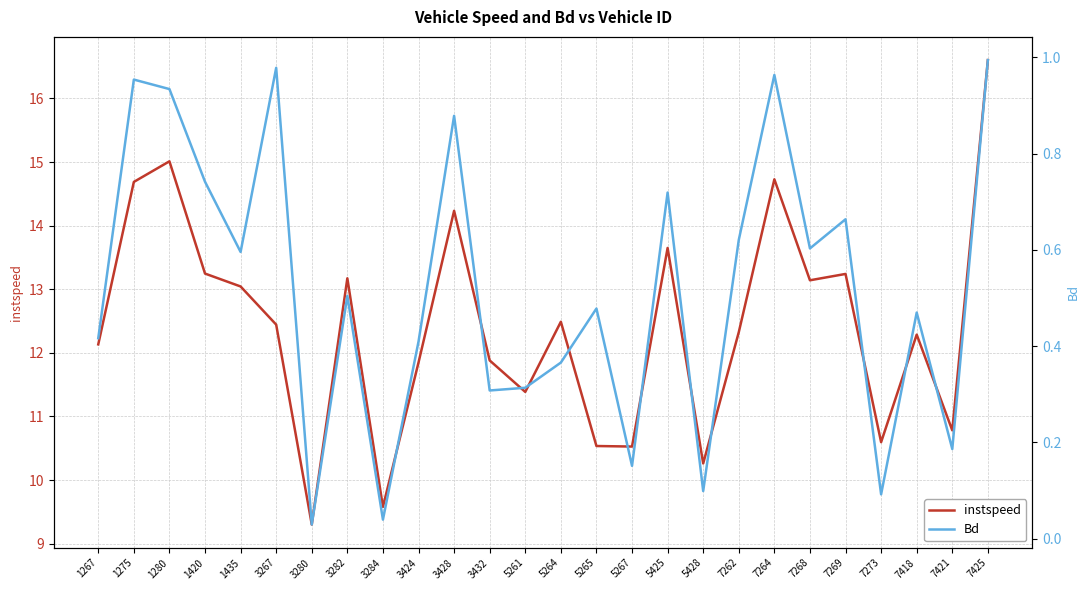

What is the difference between the instspeed values at 3424 and 7269?

1.4